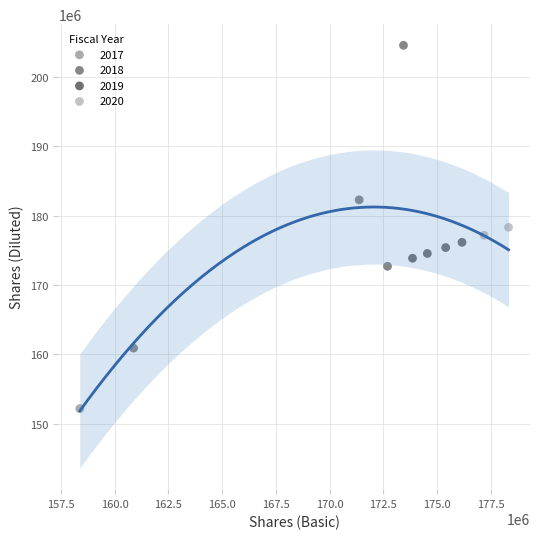

What are all the series names shown in the legend?

2017, 2018, 2019, 2020